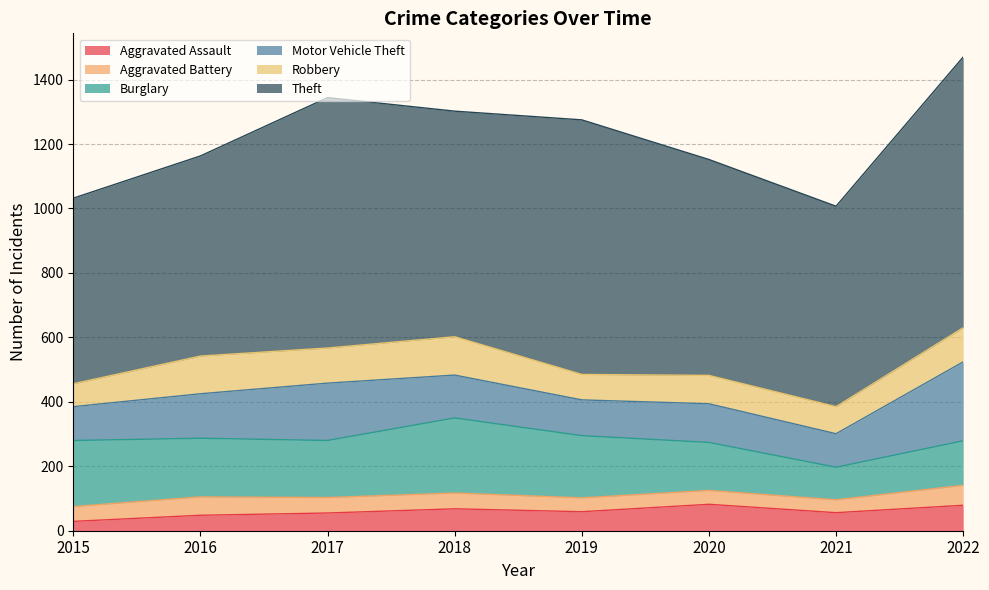

The Robbery series shows 119 at 2018. True or false?

True